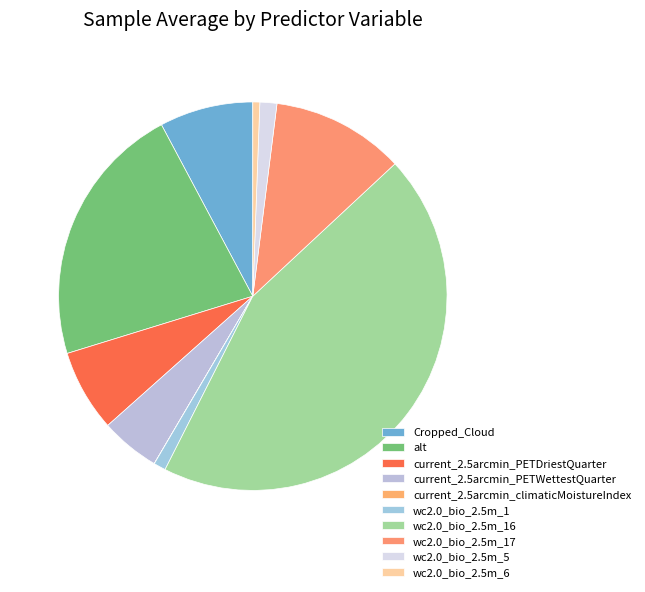

What is the total percentage of wc2.0_bio_2.5m_5 and wc2.0_bio_2.5m_6?

2.0%